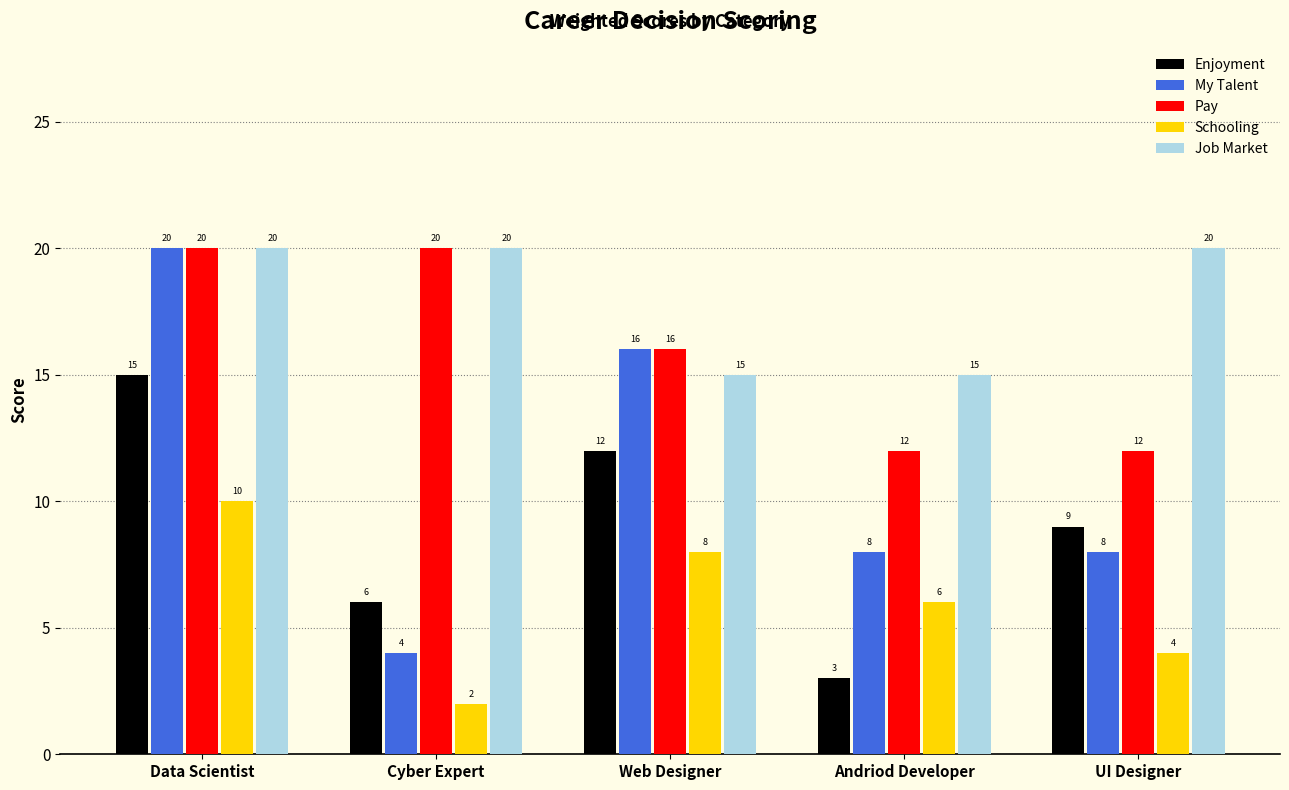

What is the sum of all Job Market values?

90